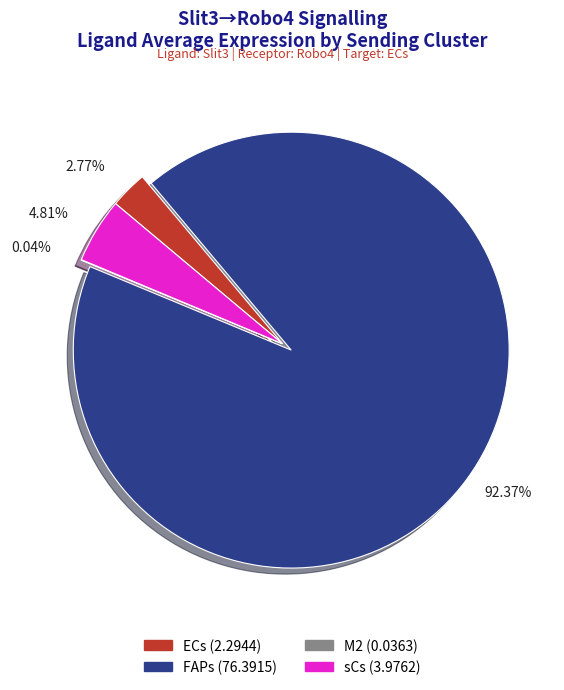

To the nearest percent, what portion does FAPs represent?

92%